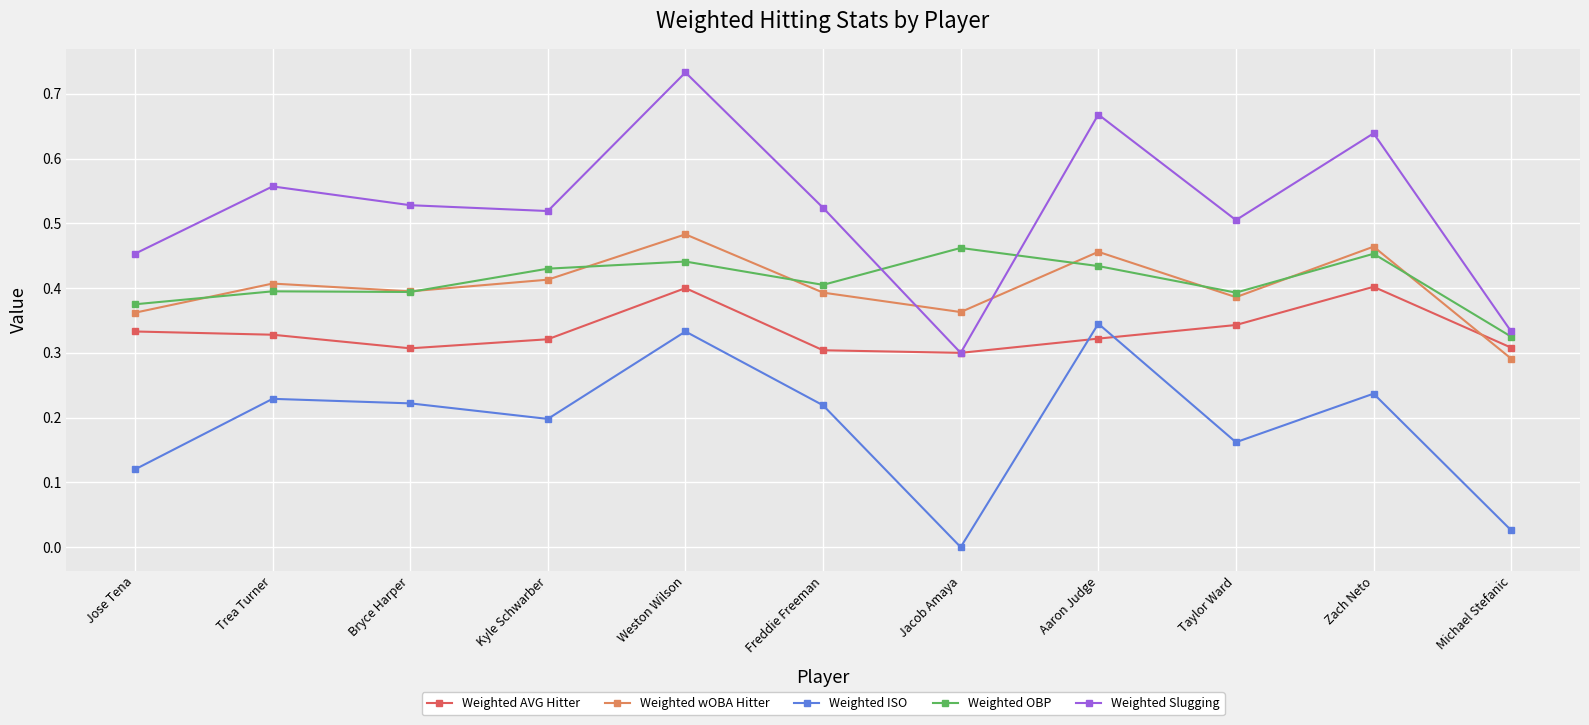

Which series has the largest total across all categories?

Weighted Slugging